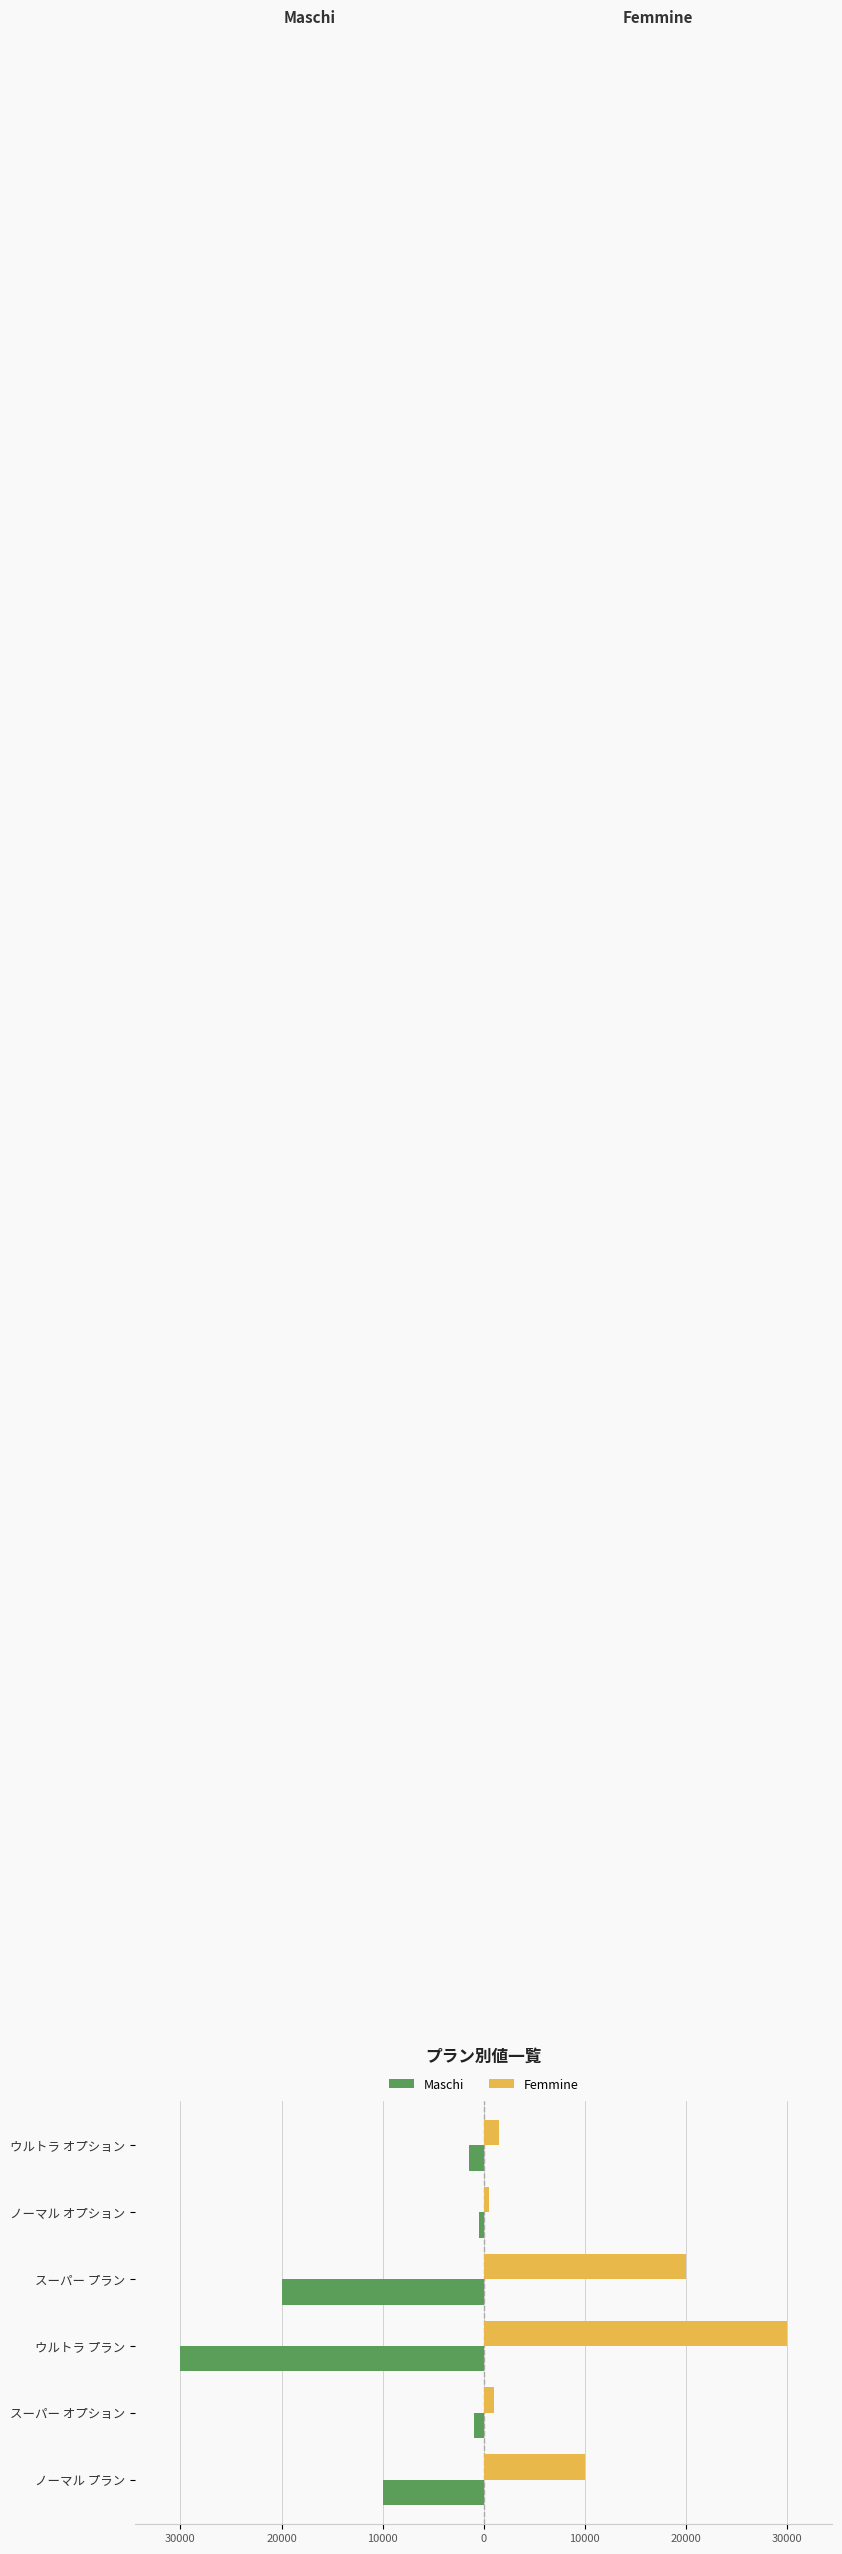

Rank the series by their average value, from lowest to highest.

Maschi, Femmine